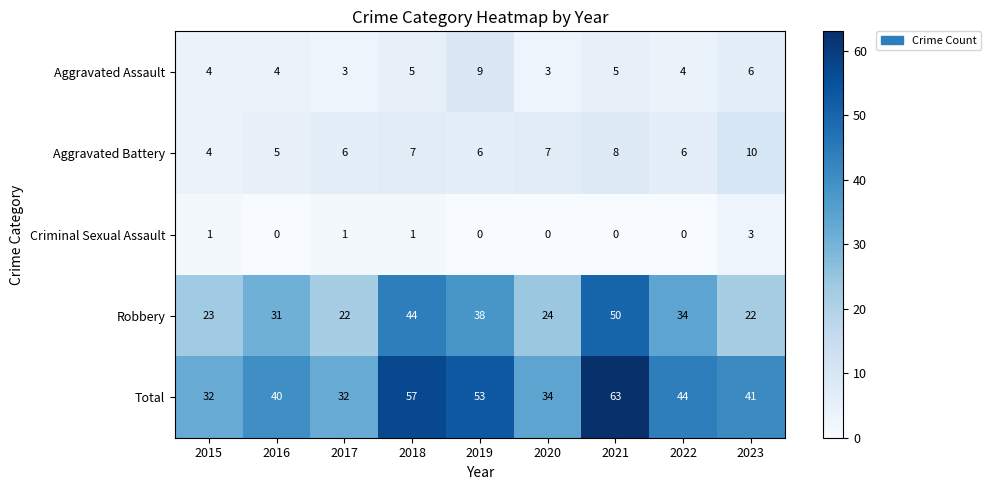

What is the approximate value of Aggravated Battery at 2016?

5